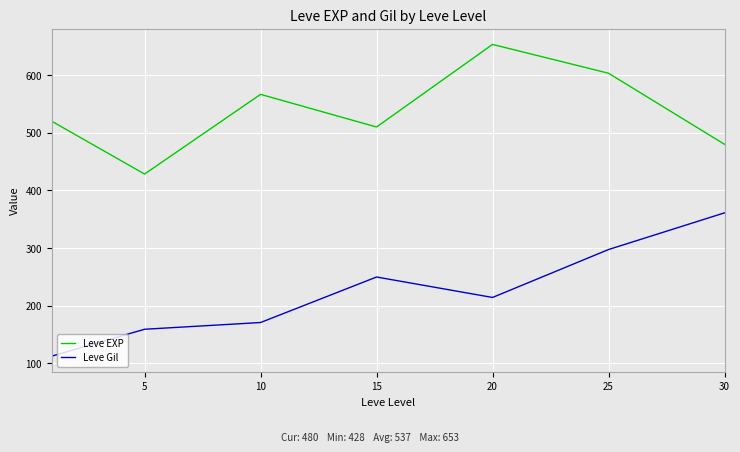

What is the smallest value displayed?

112.3